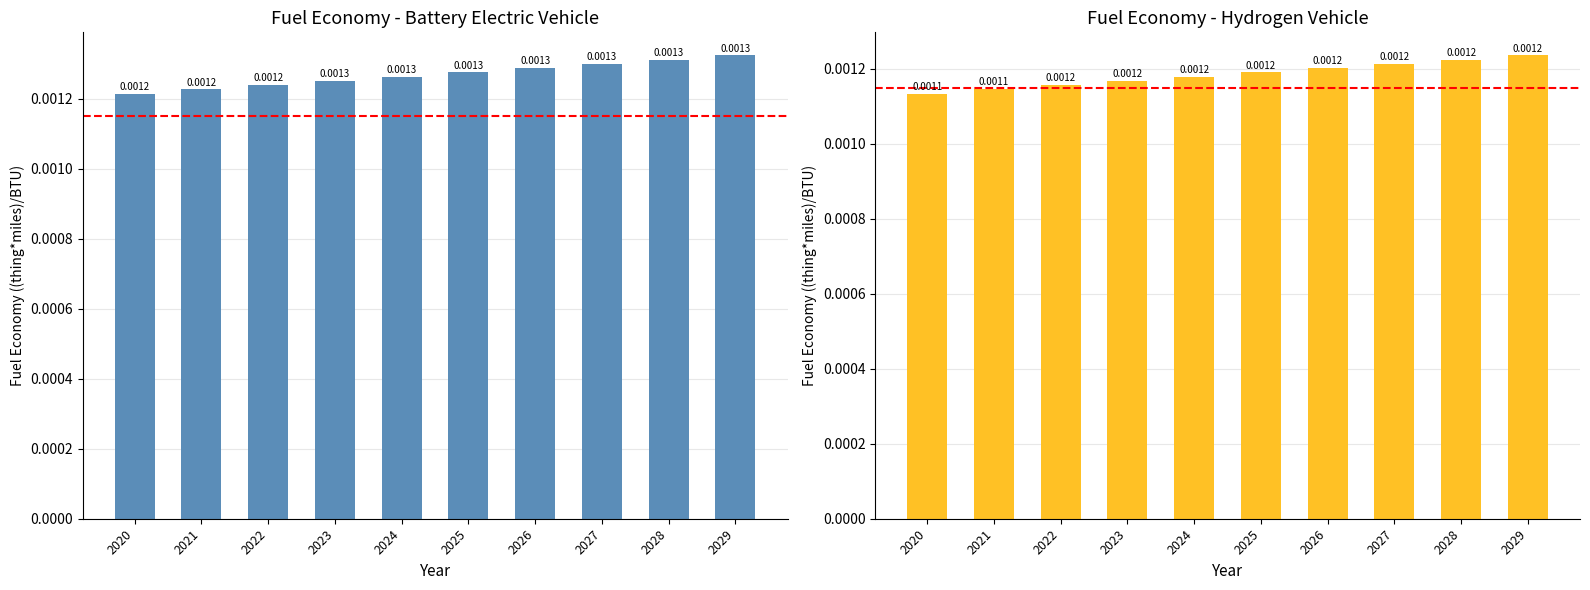

Which label corresponds to the largest value in the chart?

2029